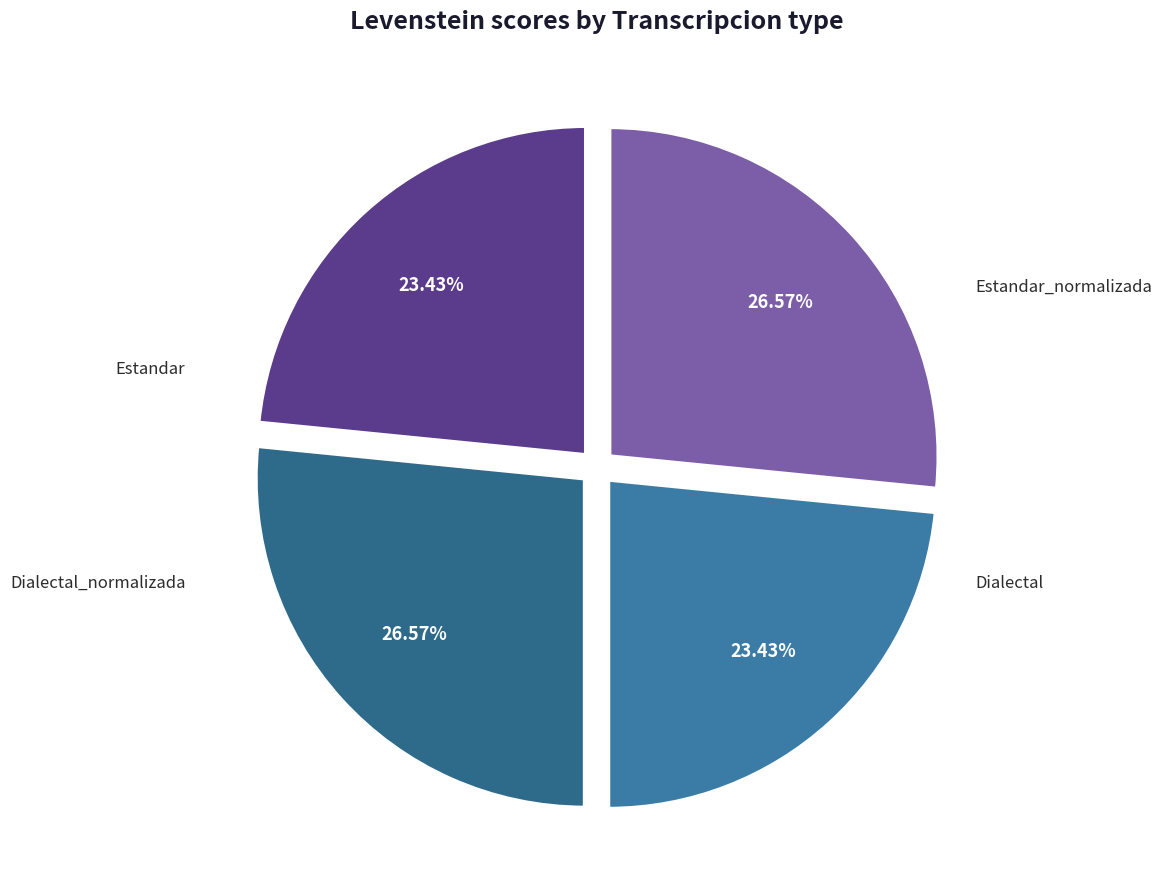

The Estandar_normalizada slice represents 27% of the pie. True or false?

True